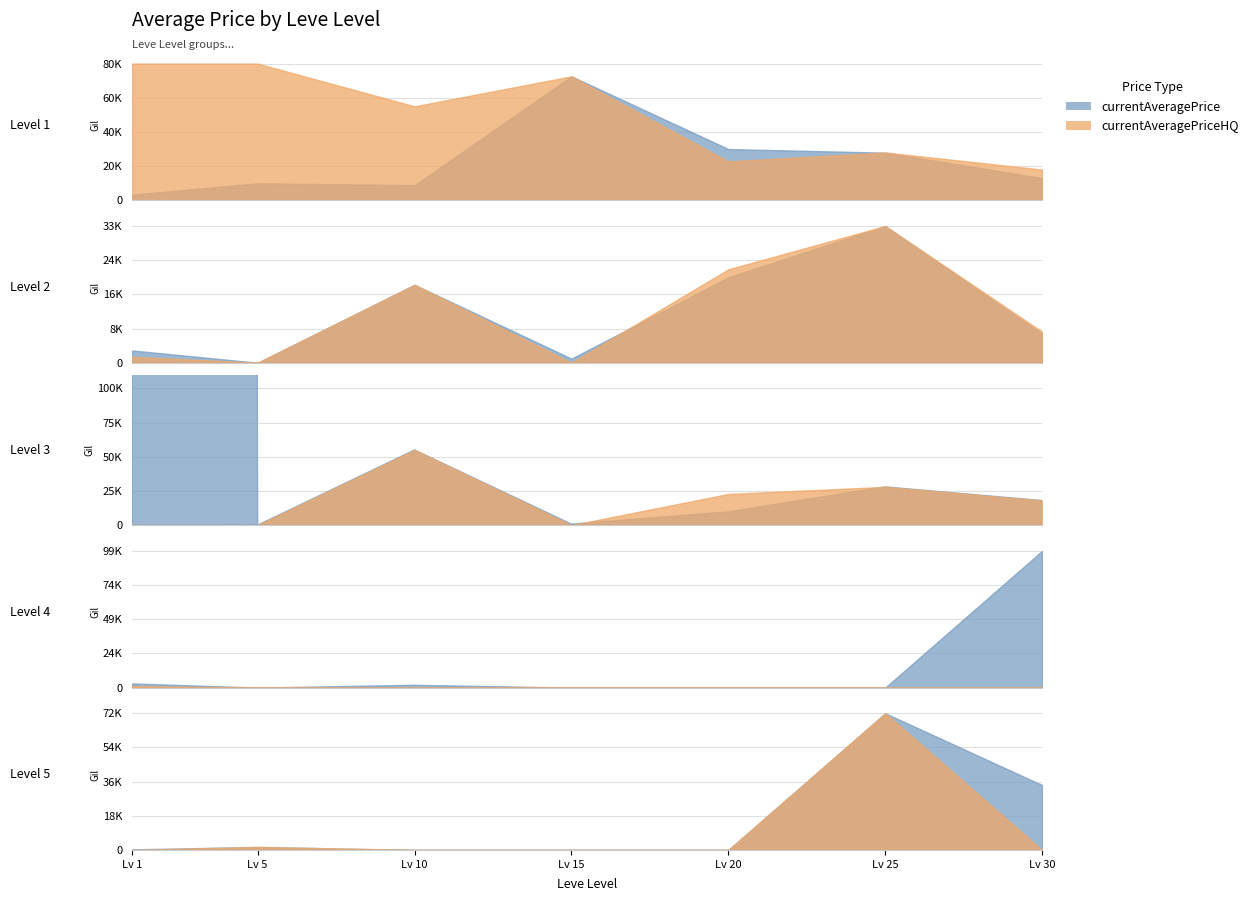

What is the value of the currentAveragePrice point at the 7th from the left?

13022.0